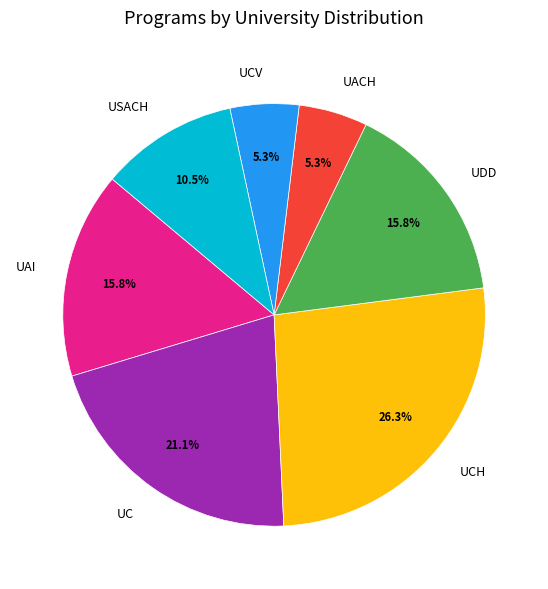

What percentage do UDD and UACH together represent?

21.1%